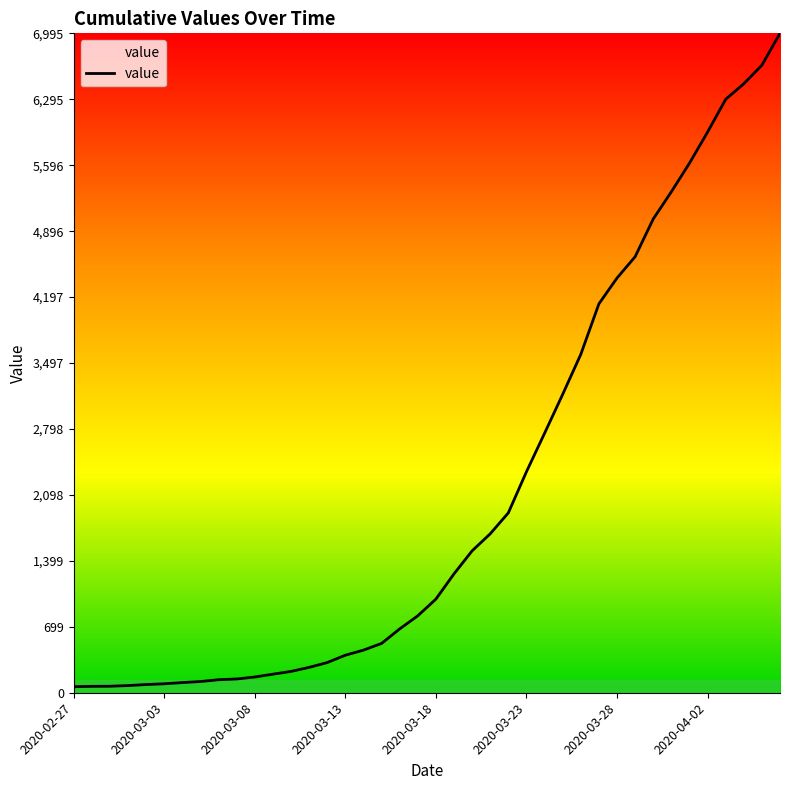

What is the greatest value displayed?

6995